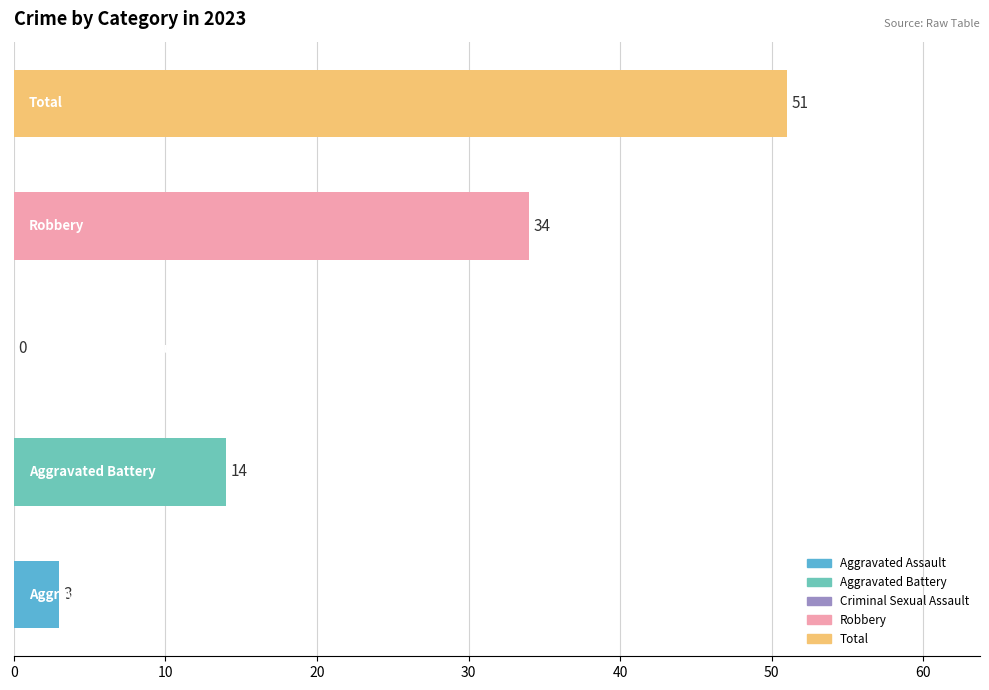

What is the maximum value shown in the chart?

51